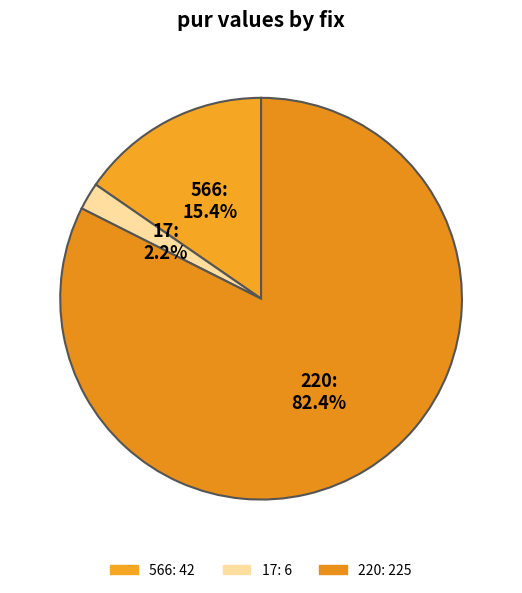

Between 220 and 17, which is larger?

220